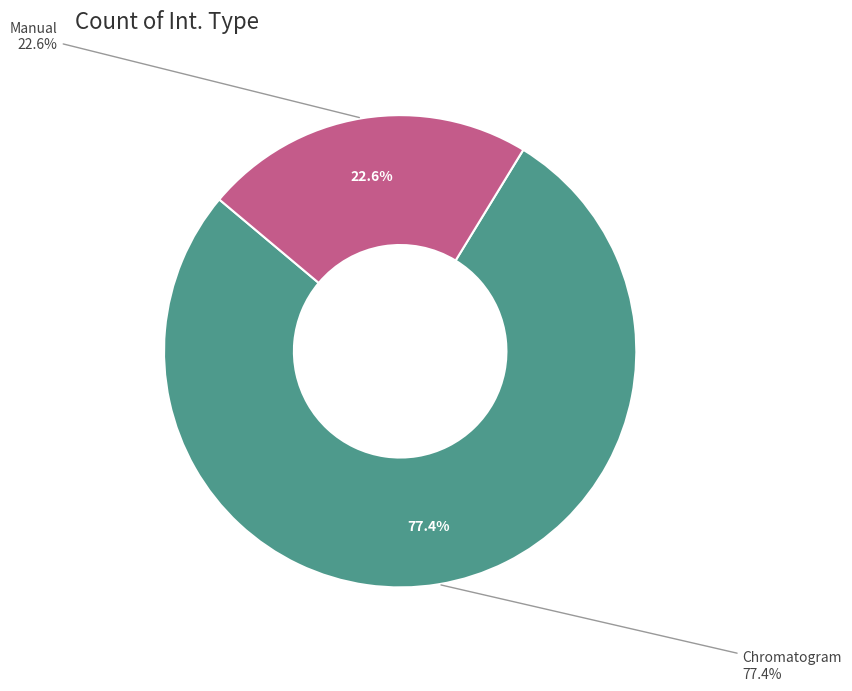

Count the number of slices in the pie.

2